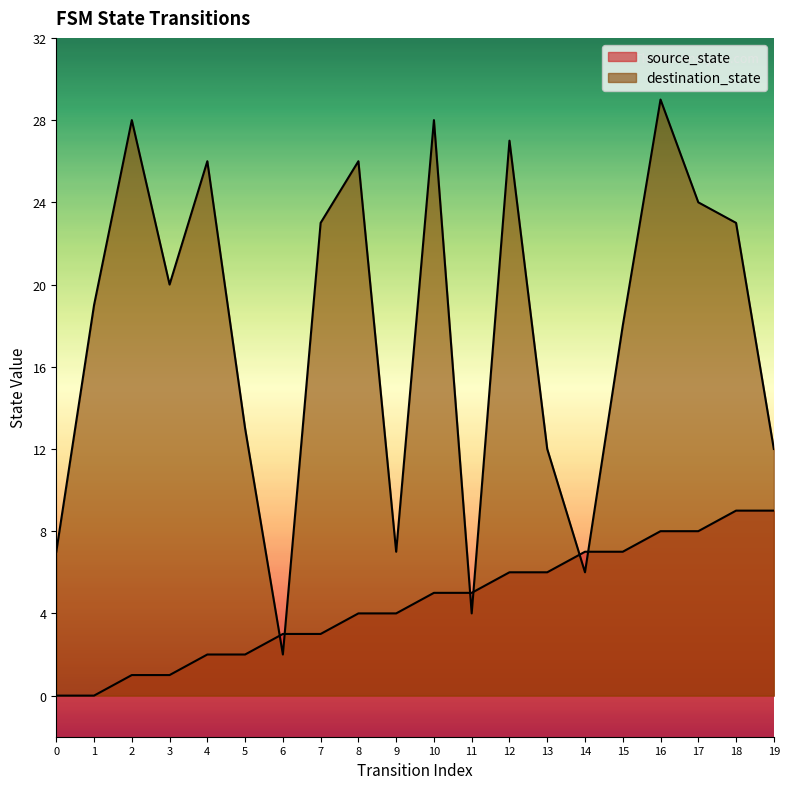

At which category is the sum across all series the highest?

16